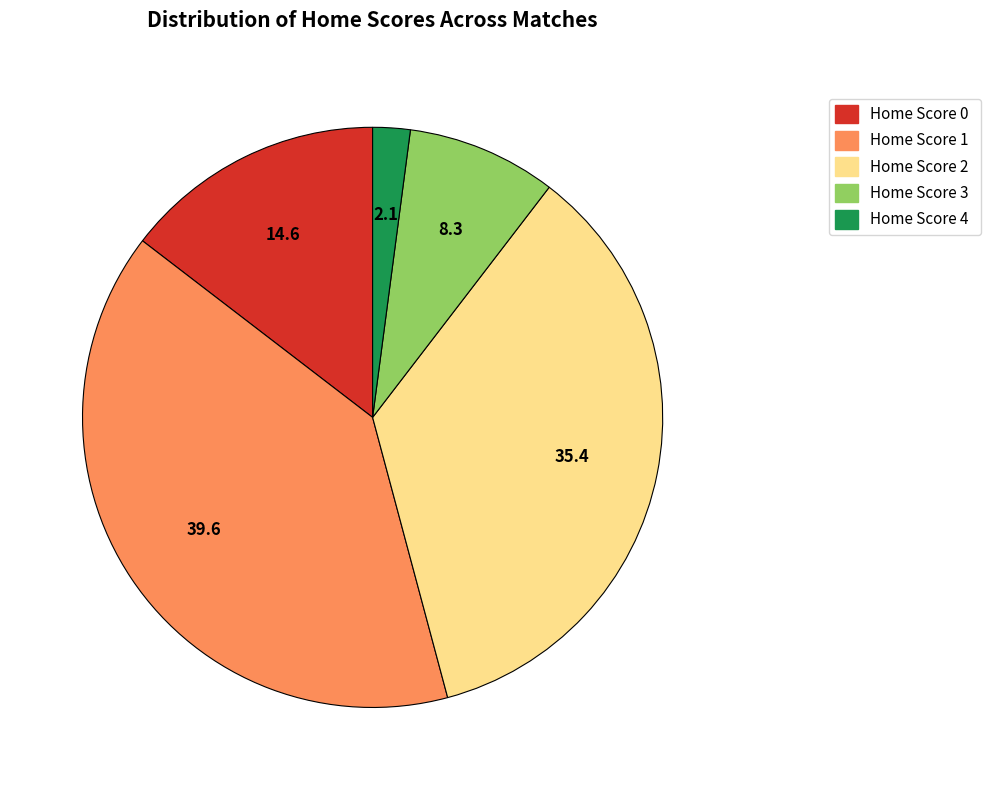

Combined, do Home Score 4 and Home Score 1 account for over 50%?

No